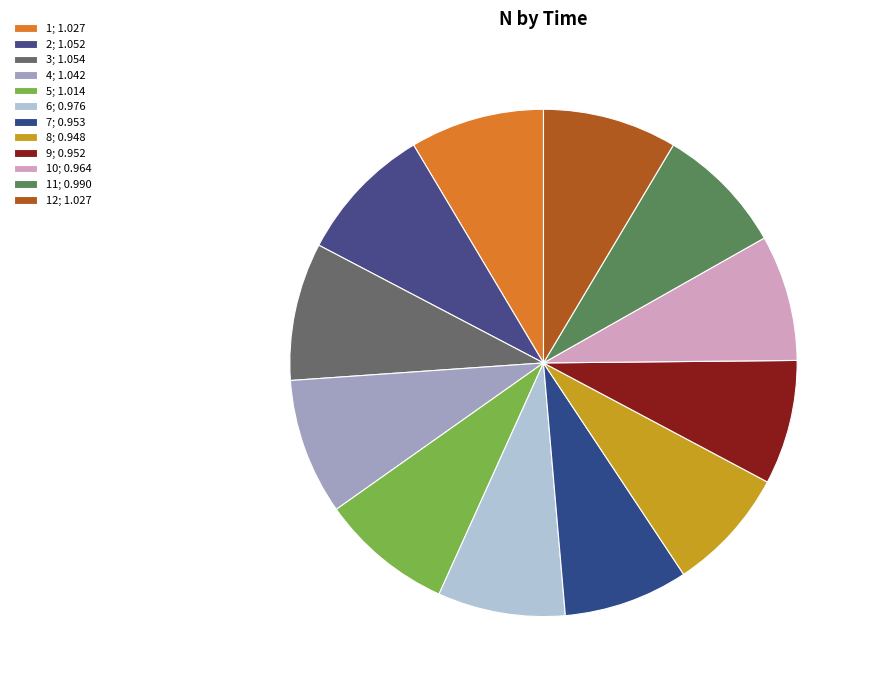

Is there a majority slice in this chart?

No